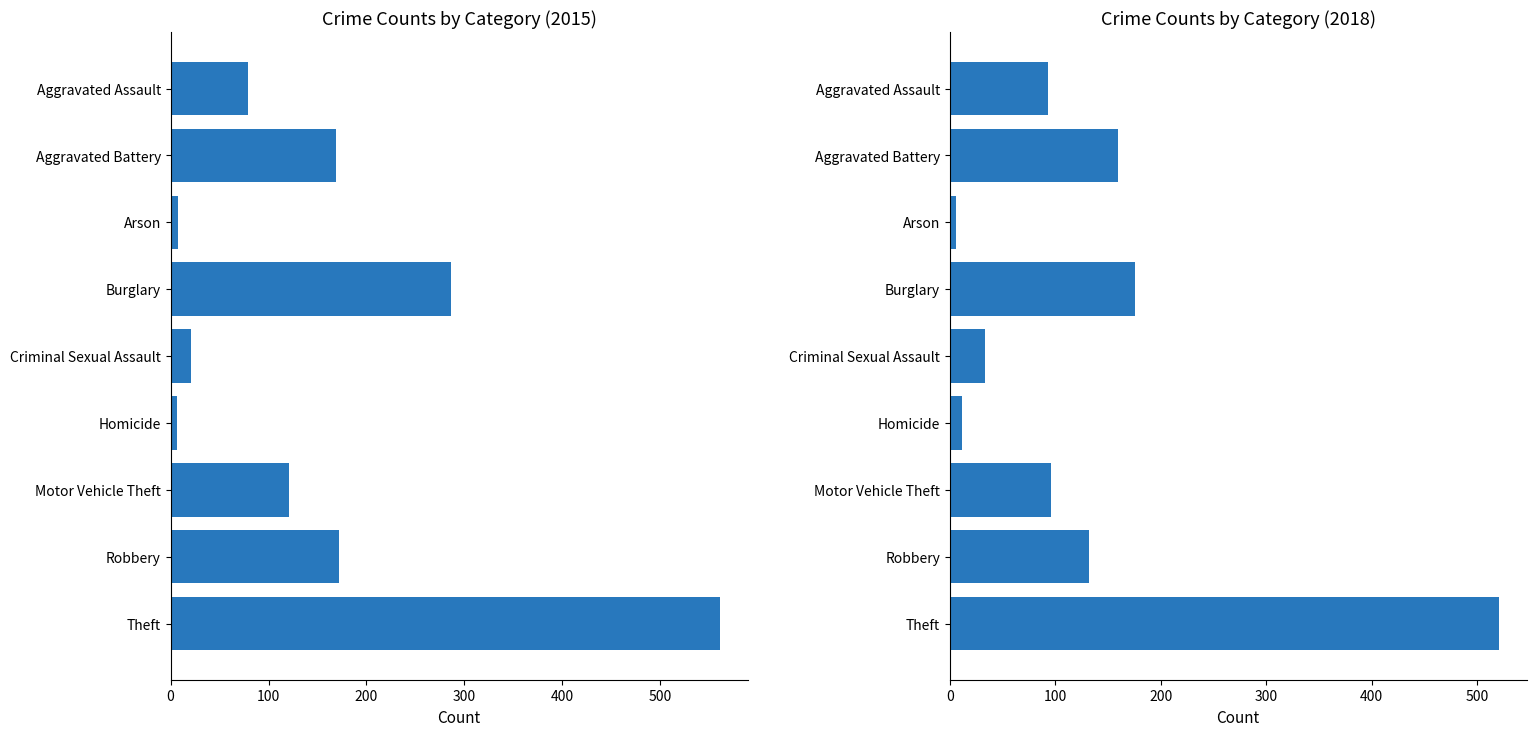

Where does the 2018 series first go above 96?

Aggravated Battery